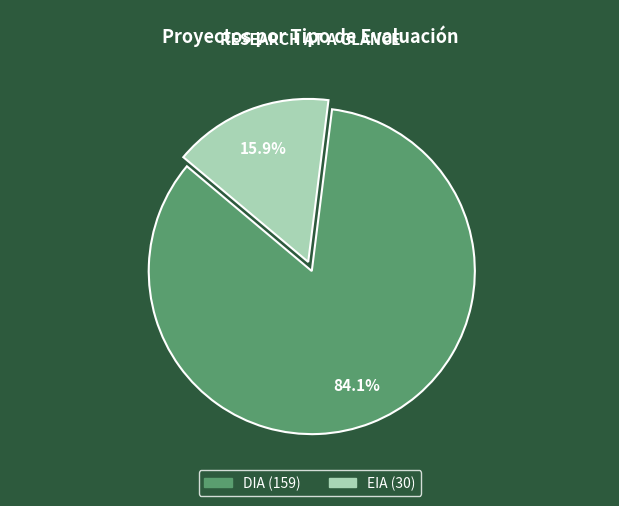

Count the number of slices in the pie.

2